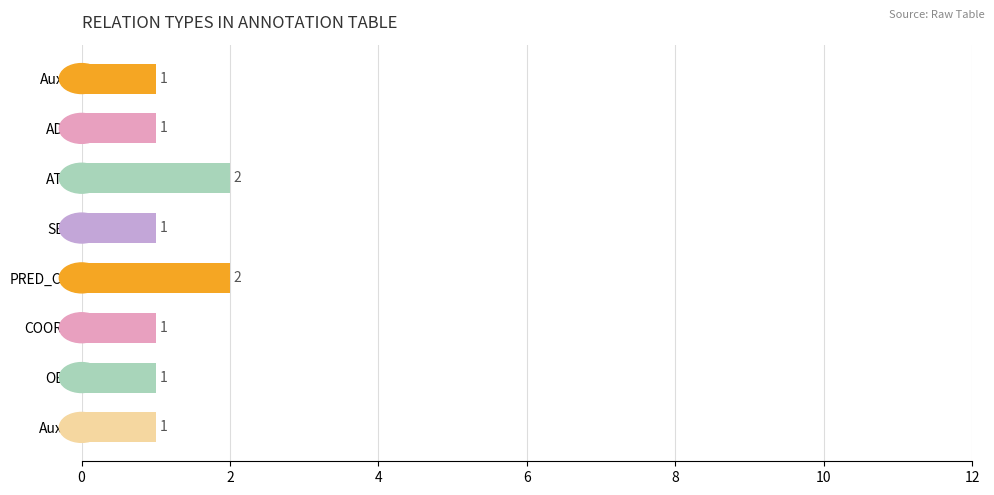

What is the smallest value displayed?

1